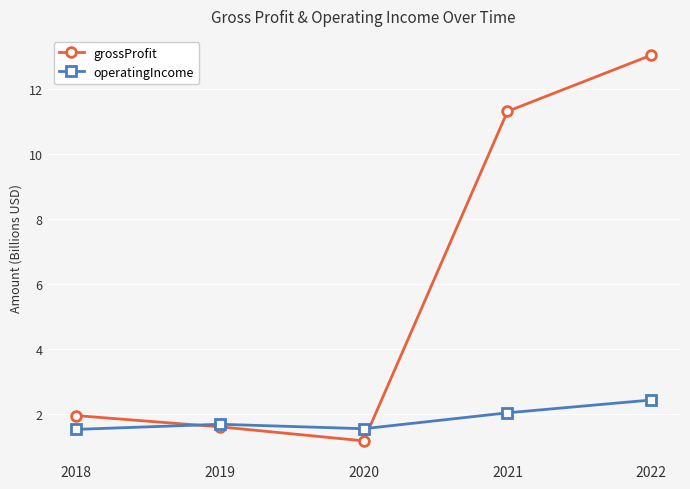

List the series in order of their peak value, lowest first.

operatingIncome, grossProfit